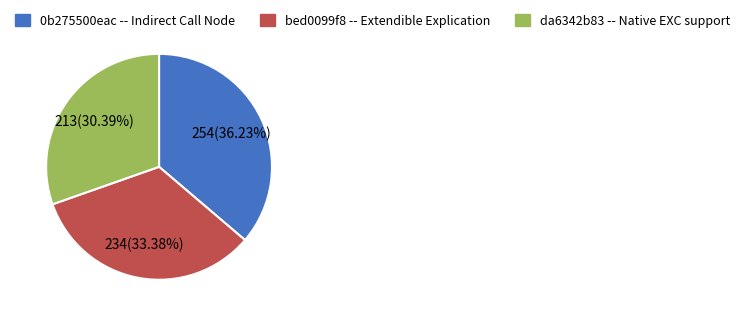

Which has a higher value, bed0099f8 -- Extendible Explication or da6342b83 -- Native EXC support?

bed0099f8 -- Extendible Explication